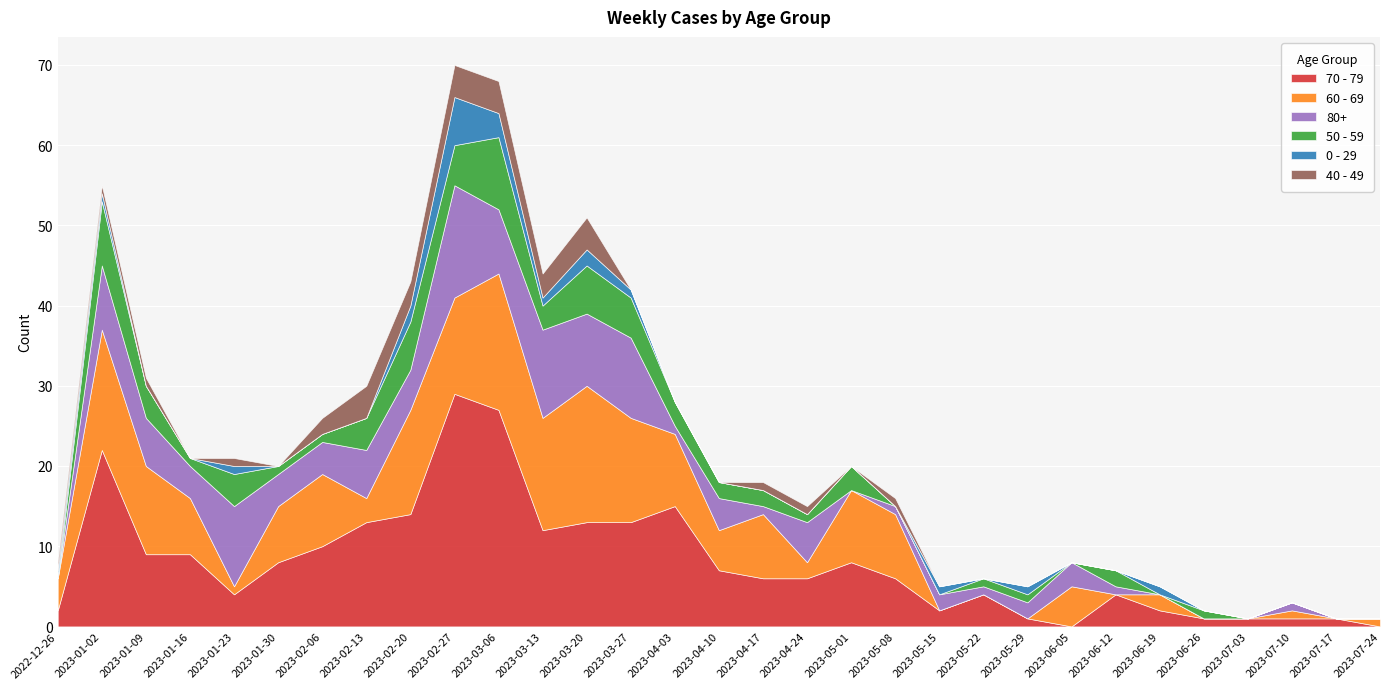

What is the label of the 15th point from the left?

2023-04-03